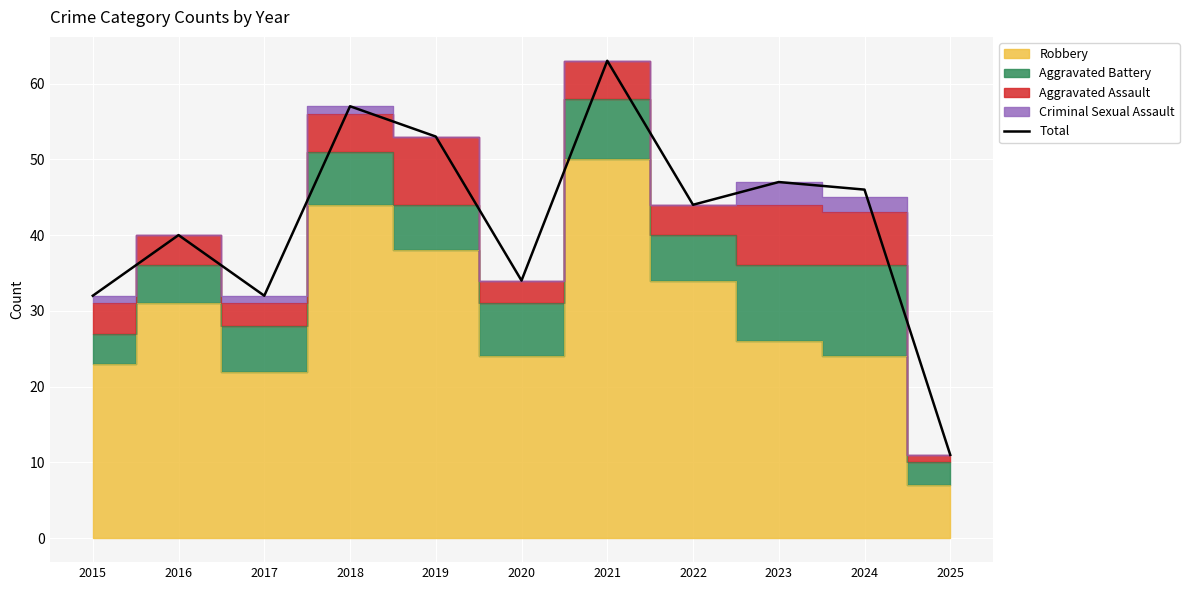

Approximately how many times larger is the value at 2015 compared to 2019?

0.6